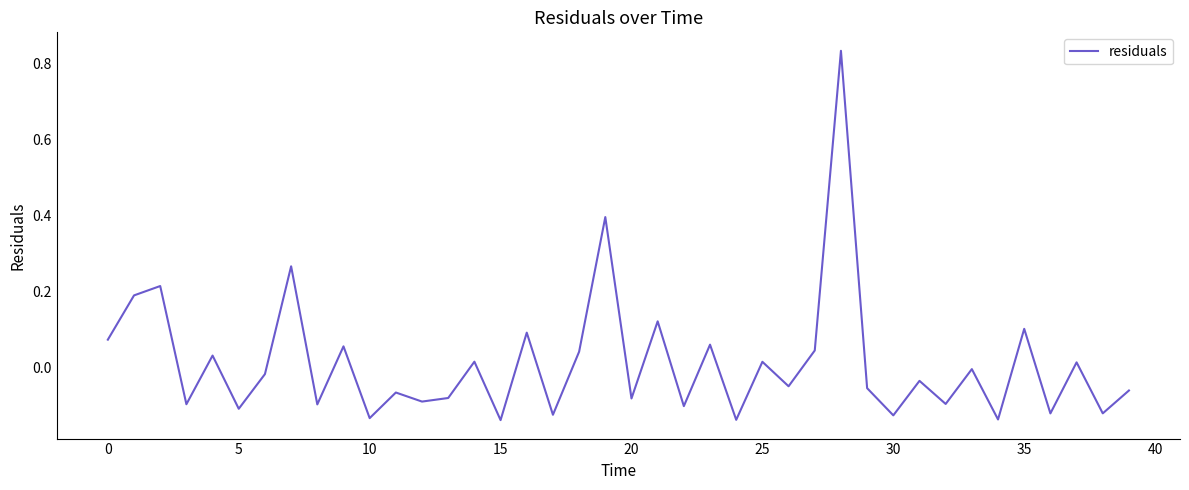

Does the chart display data point markers on the line(s)?

No